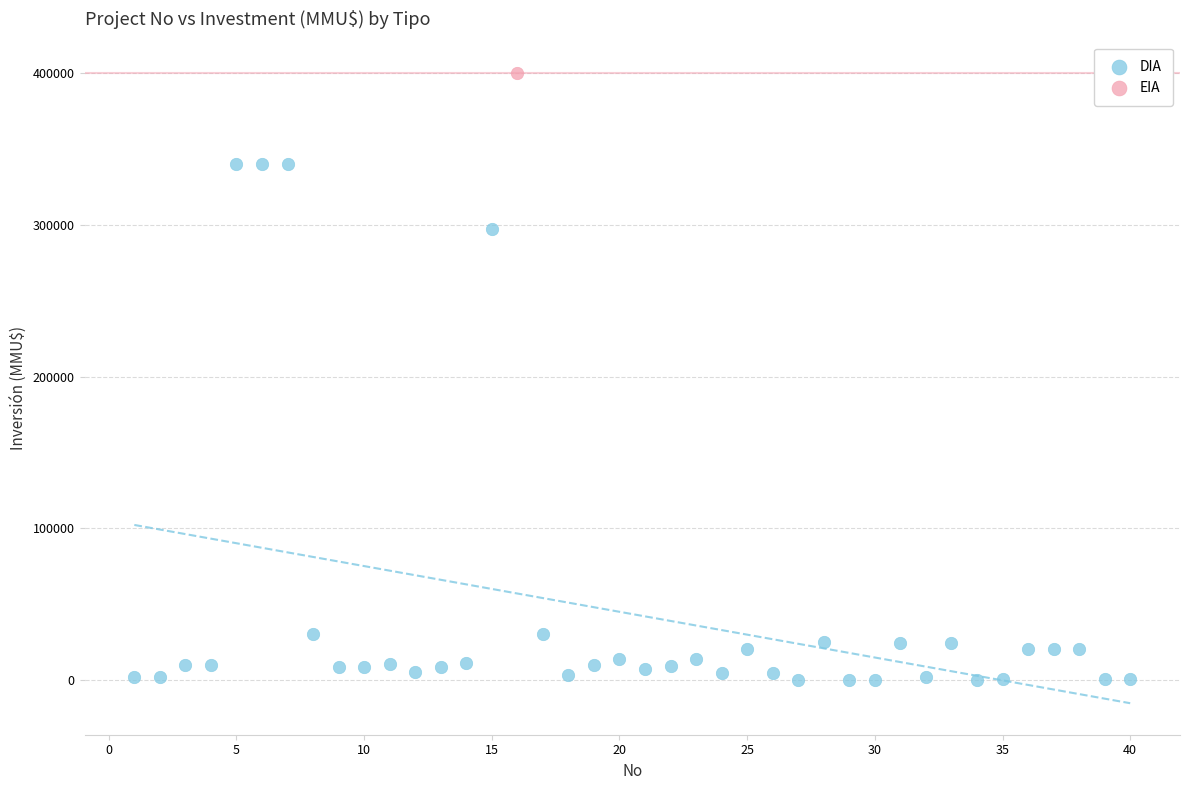

What are all the series names shown in the legend?

DIA, EIA